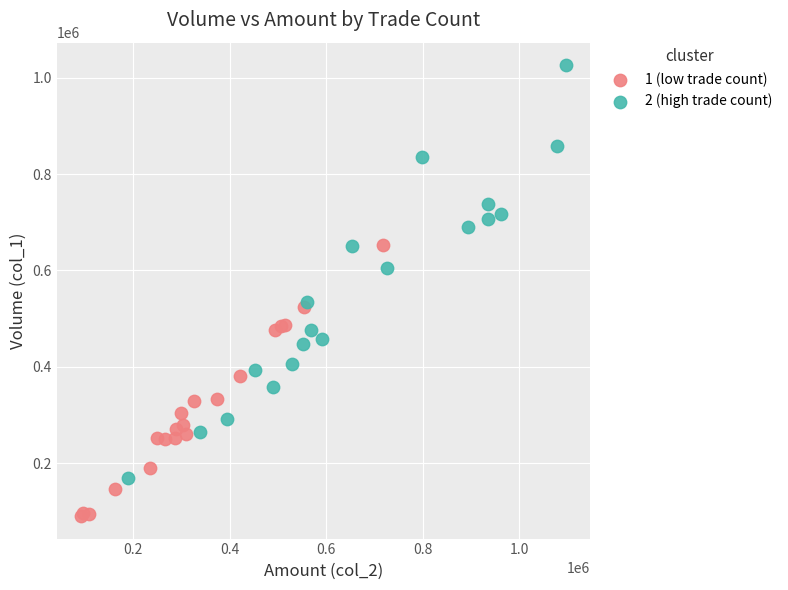

Which series contains the highest Y value?

2 (high trade count)